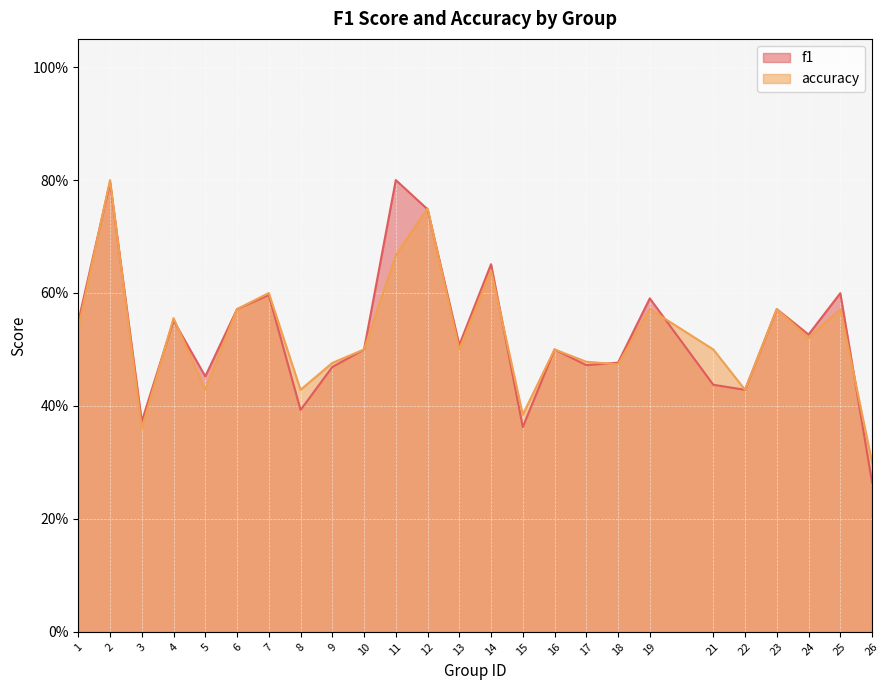

List the series in order of their peak value, highest first.

f1, accuracy